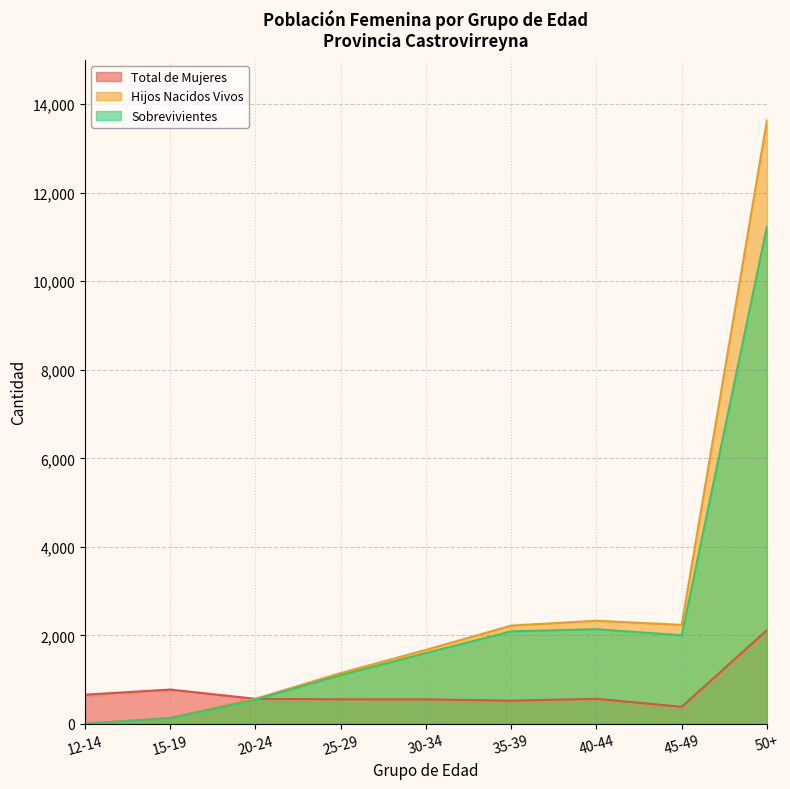

What is the sum of the Hijos Nacidos Vivos values at 50+ and 40-44?

15968